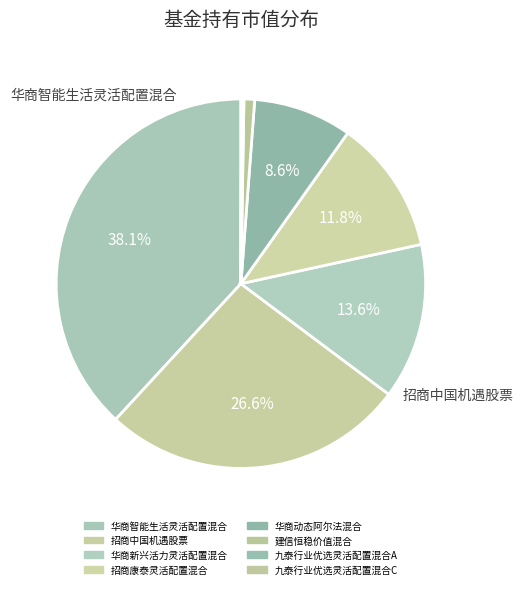

Is there any slice that represents more than half of the pie?

No